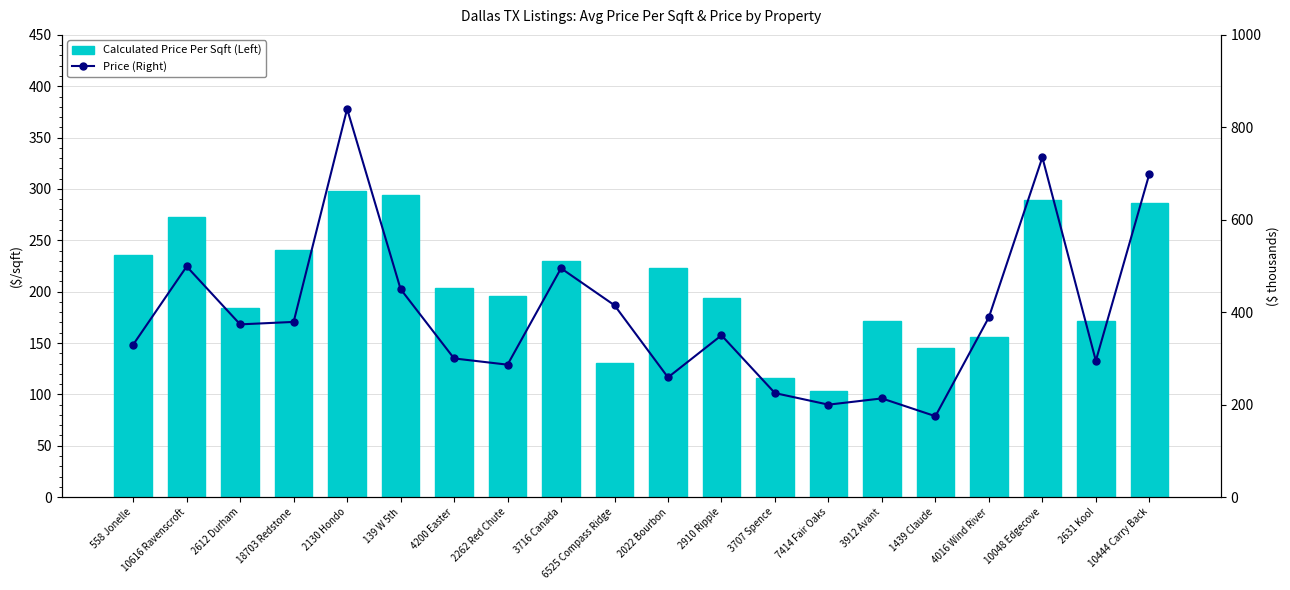

Which series has the largest total across all categories?

Price (Right)